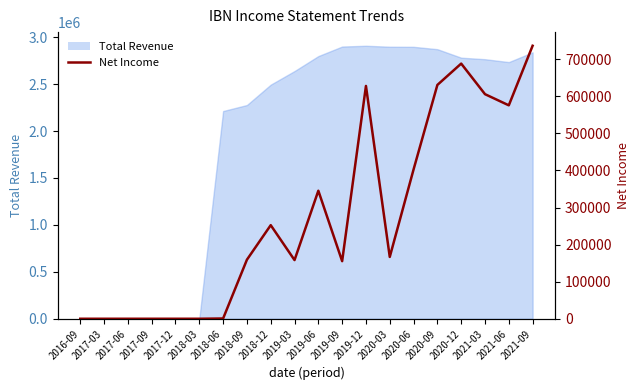

Which label corresponds to the largest value in the chart?

2021-09